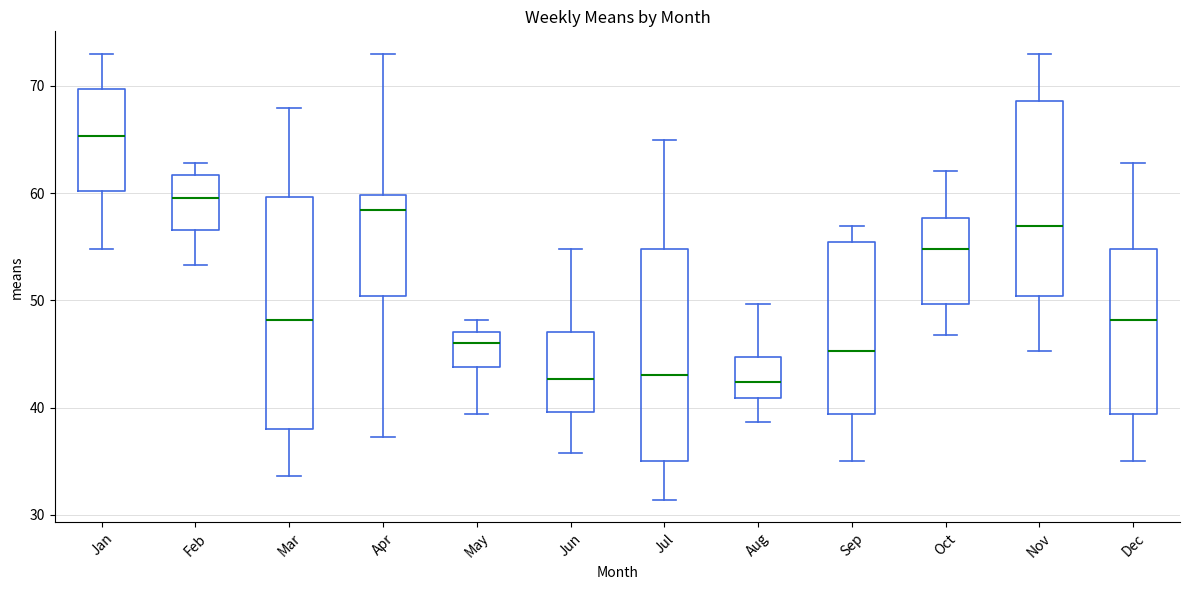

Reading left to right, read every box against the y-axis: the position of its median line, the range the box covers, and the ends of its whiskers. The values are not printed on the chart, so give them approximately, as read against the axis.

Jan: median 65, box 60 to 70, whiskers 55 to 73
Feb: median 59, box 57 to 62, whiskers 53 to 63
Mar: median 48, box 38 to 60, whiskers 34 to 68
Apr: median 58, box 50 to 60, whiskers 37 to 73
May: median 46, box 44 to 47, whiskers 39 to 48
Jun: median 43, box 40 to 47, whiskers 36 to 55
Jul: median 43, box 35 to 55, whiskers 31 to 65
Aug: median 42, box 41 to 45, whiskers 39 to 50
Sep: median 45, box 39 to 55, whiskers 35 to 57
Oct: median 55, box 50 to 58, whiskers 47 to 62
Nov: median 57, box 50 to 69, whiskers 45 to 73
Dec: median 48, box 39 to 55, whiskers 35 to 63